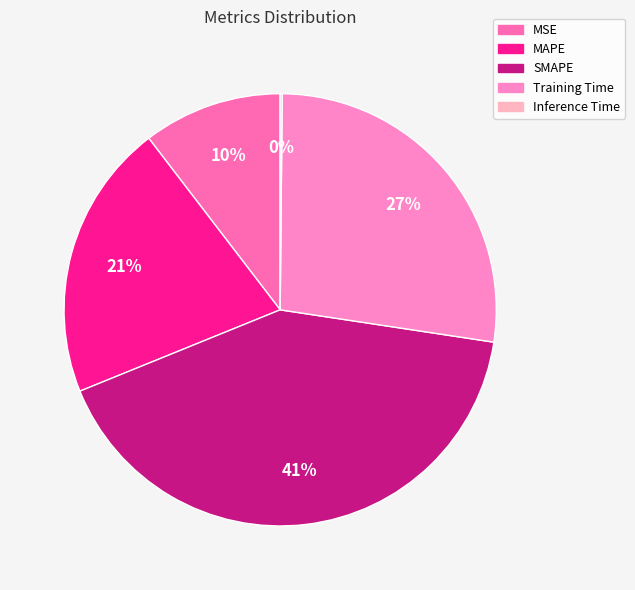

To the nearest percent, what is the average slice percentage?

20%